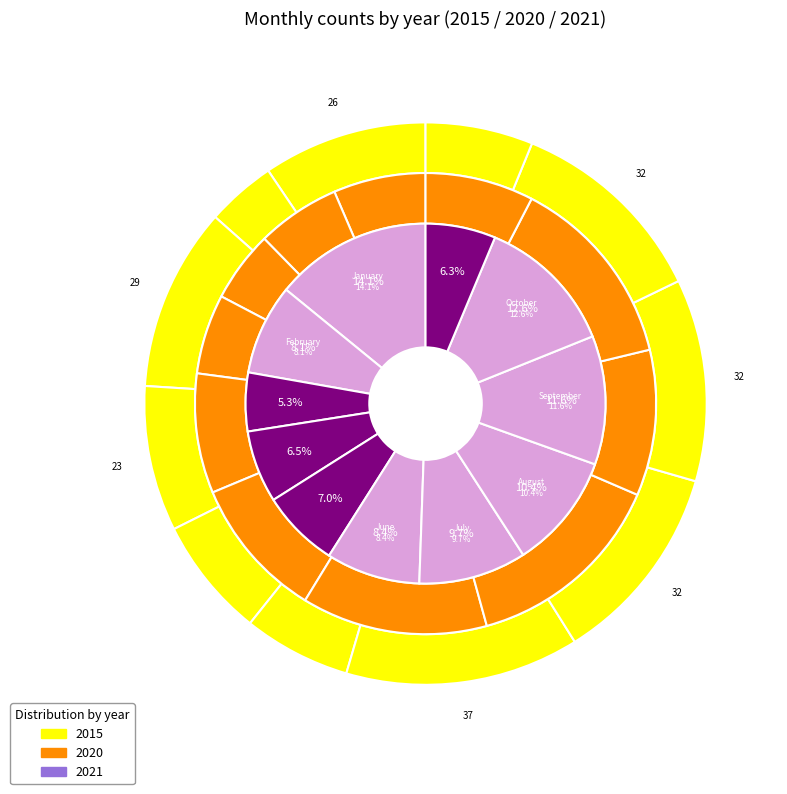

Between 4 and 9, which is larger?

9